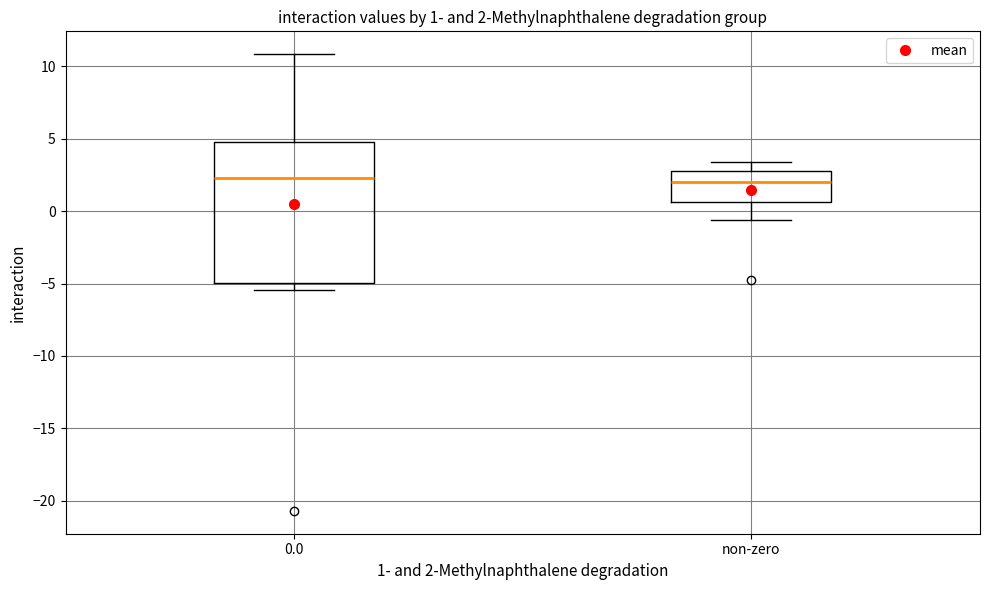

Comparing the boxes themselves (not the whiskers), which one is the tallest?

0.0